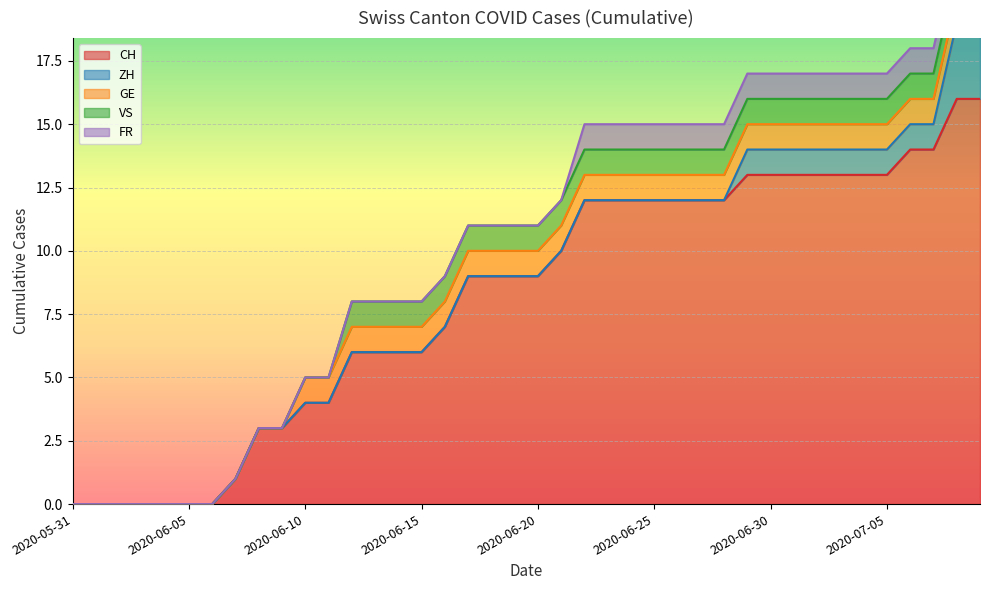

Is the value of ZH at 2020-06-14 greater than the value of CH at 2020-06-19?

No